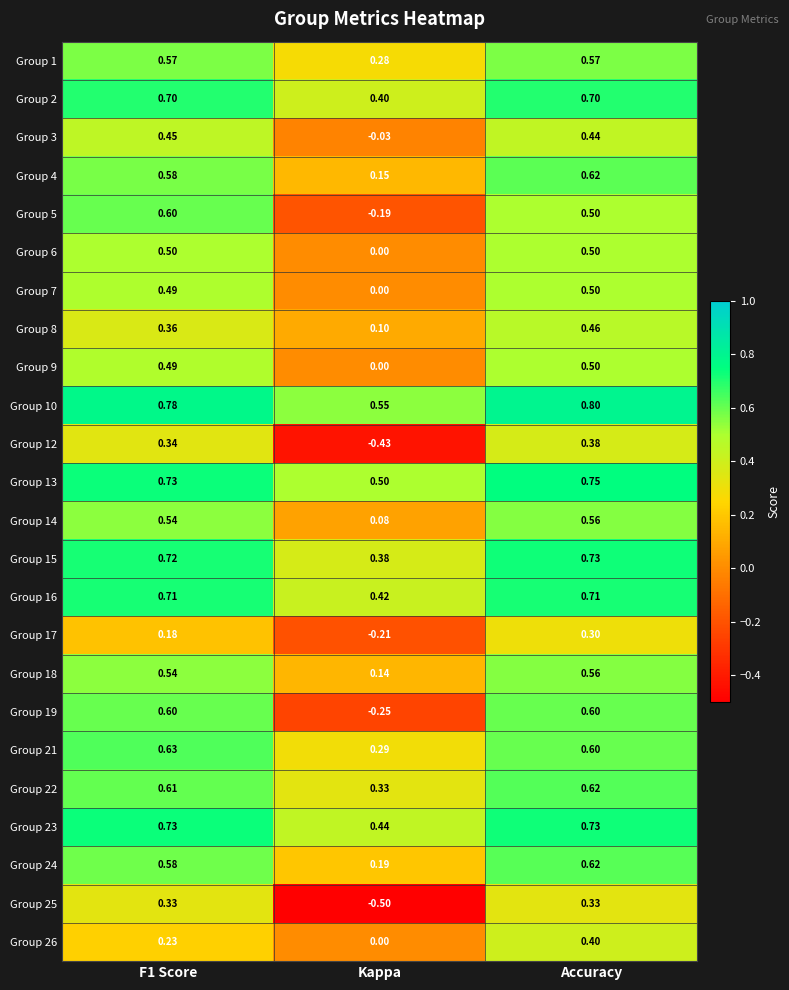

Which label corresponds to the smallest value in the chart?

Kappa